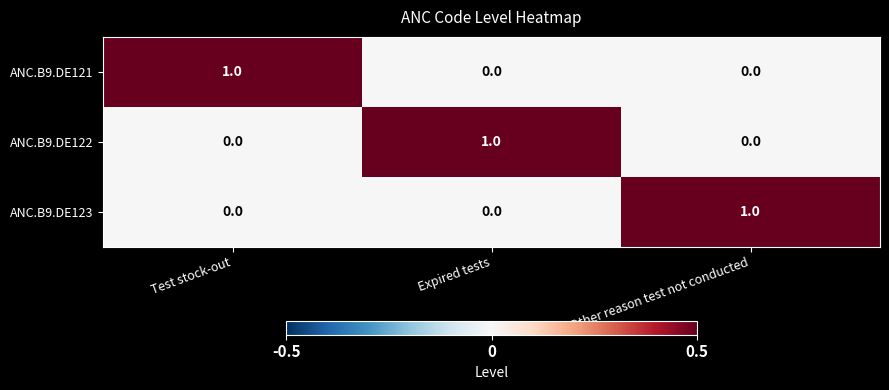

What is the total value across all series at Test stock-out?

1